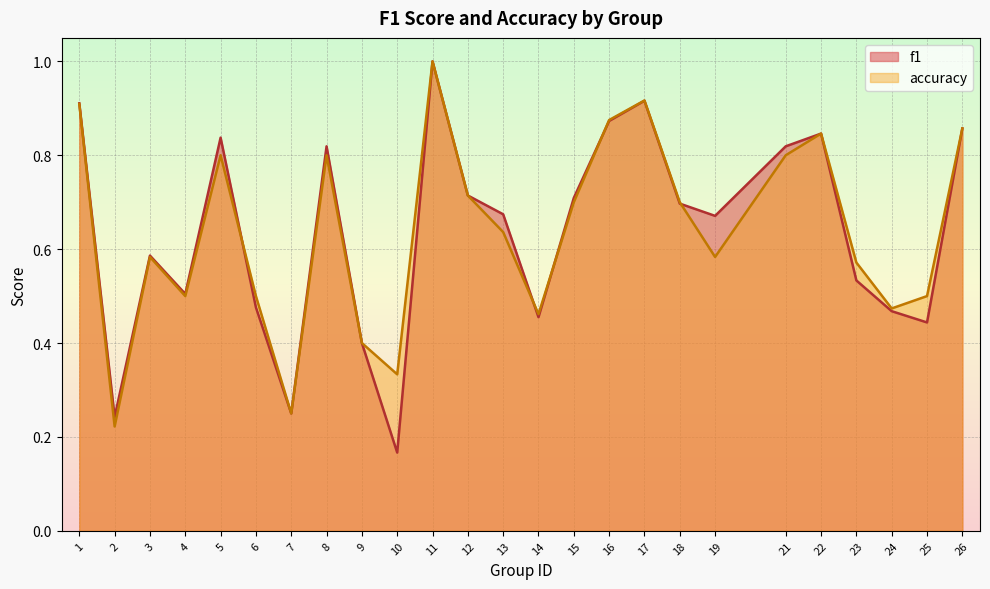

True or false: accuracy has more than 0 points higher than both neighbors.

True